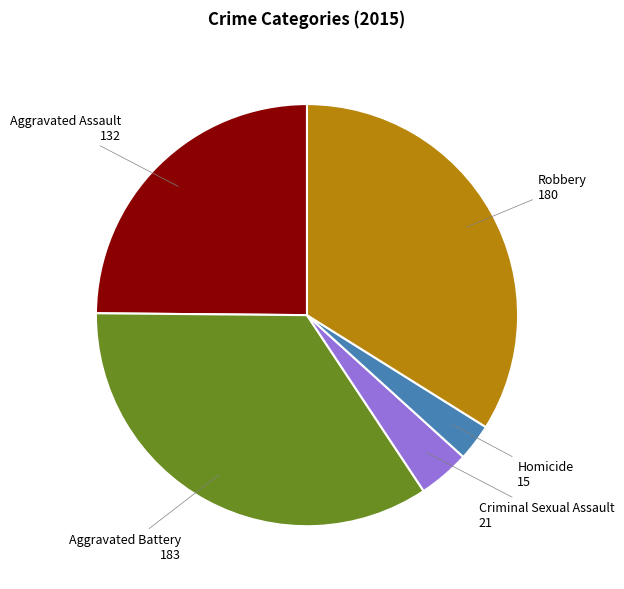

Is there a majority slice in this chart?

No